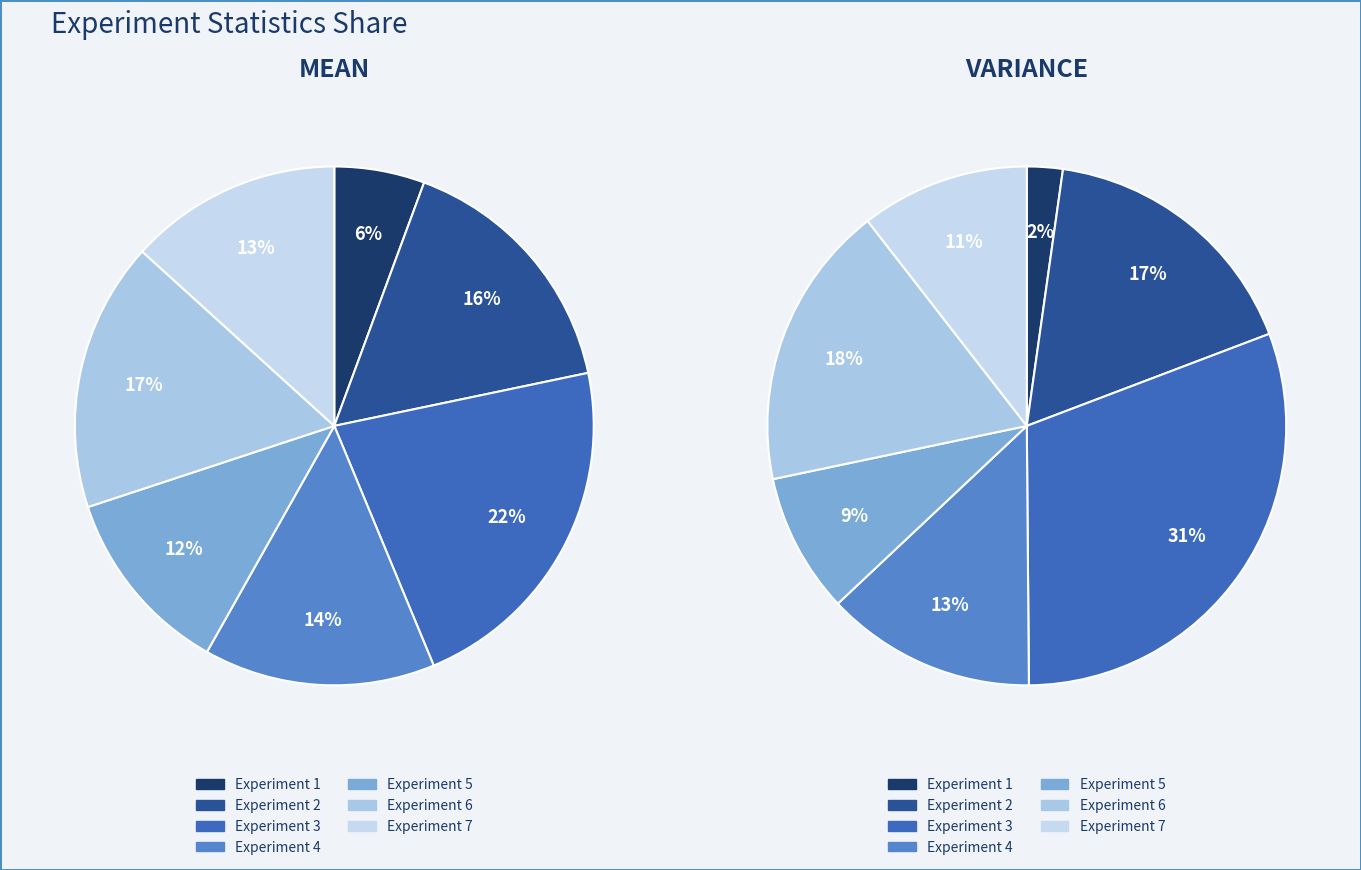

To the nearest percent, what is the average slice percentage?

14%